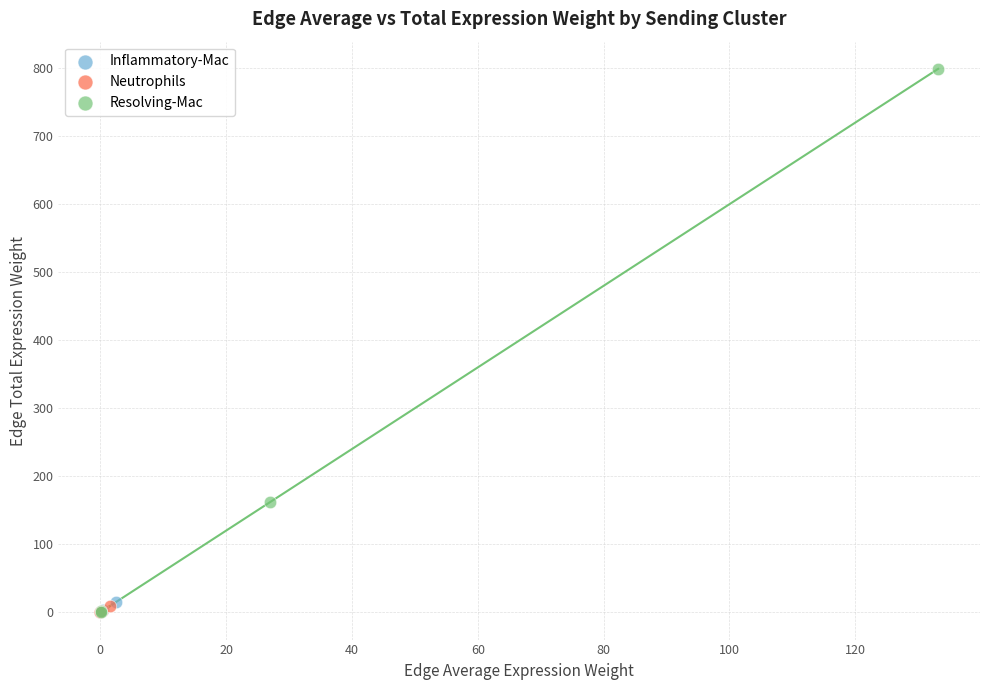

Which series has the largest Y range (max minus min)?

Resolving-Mac